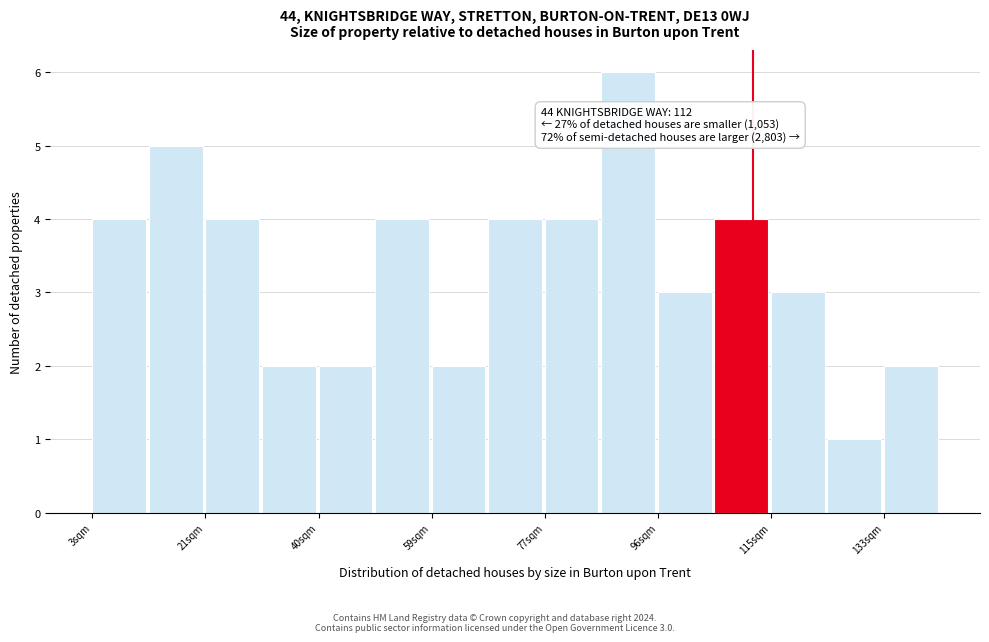

Which range on the x-axis has the tallest bar?

88 to 96